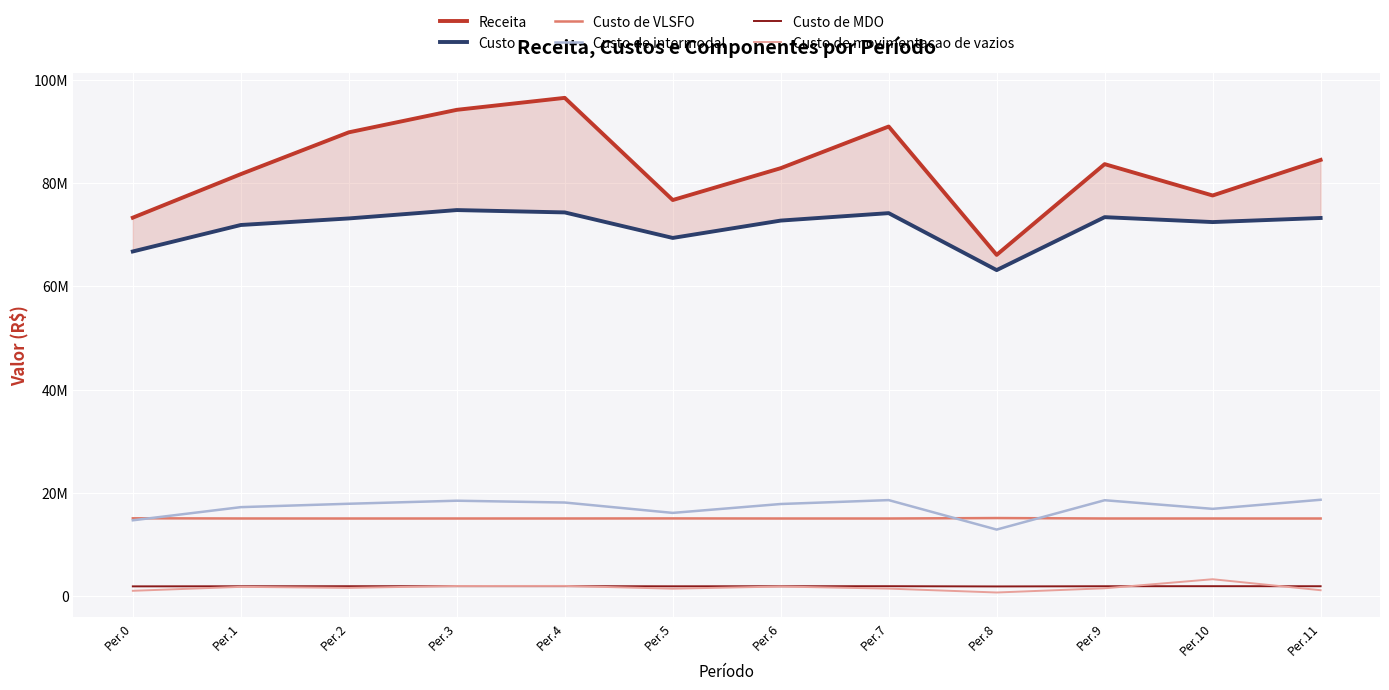

Reading left to right, list all the values displayed in this chart.

Receita: 73290172.0	81720455.8	89813957.3	94170514.4	96489561.7	76704697.4	82872416.1	90938319.1	66083239.7	83657519.0	77584189.8	84474947.2
Custo: 66744826.4	71870062.3	73140025.9	74759684.5	74305761.1	69364895.2	72725272.1	74166594.0	63135660.3	73388369.3	72437199.9	73226810.7
Custo de VLSFO: 15075535.7	15038848.4	15033472.6	15034828.5	15037104.6	15050247.3	15034157.8	15033314.6	15121747.1	15035048.3	15033973.7	15034511.5
Custo de intermodal: 14687658.8	17234551.4	17889686.8	18480154.2	18127955.3	16120850.5	17842294.2	18596579.3	12889705.4	18573683.5	16904064.8	18662638.6
Custo de MDO: 1894371.8	1913665.6	1921892.5	1930199.8	1933232.2	1905593.4	1919941.0	1926289.1	1880264.8	1918255.5	1928494.4	1919207.6
Custo de movimentacao de vazios: 1035880.0	1799955.0	1602440.0	1965460.0	1978435.0	1446460.0	1862975.0	1457345.0	706545.0	1521310.0	3275915.0	1147925.0